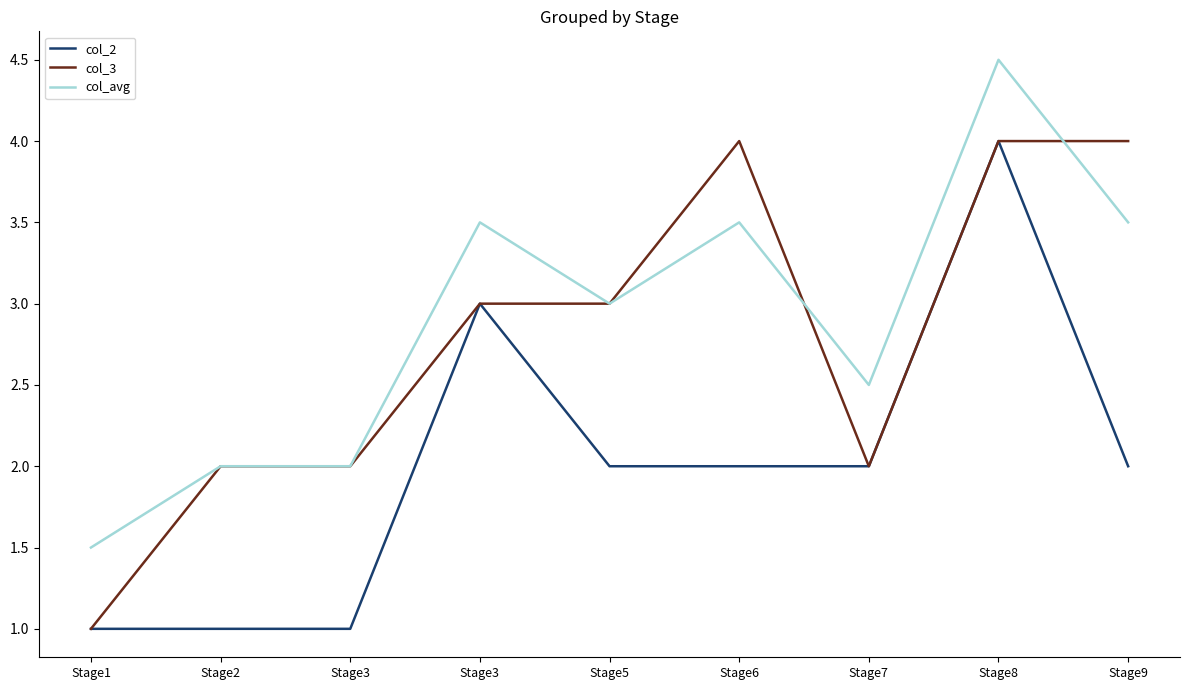

Which series has the largest total across all categories?

col_avg